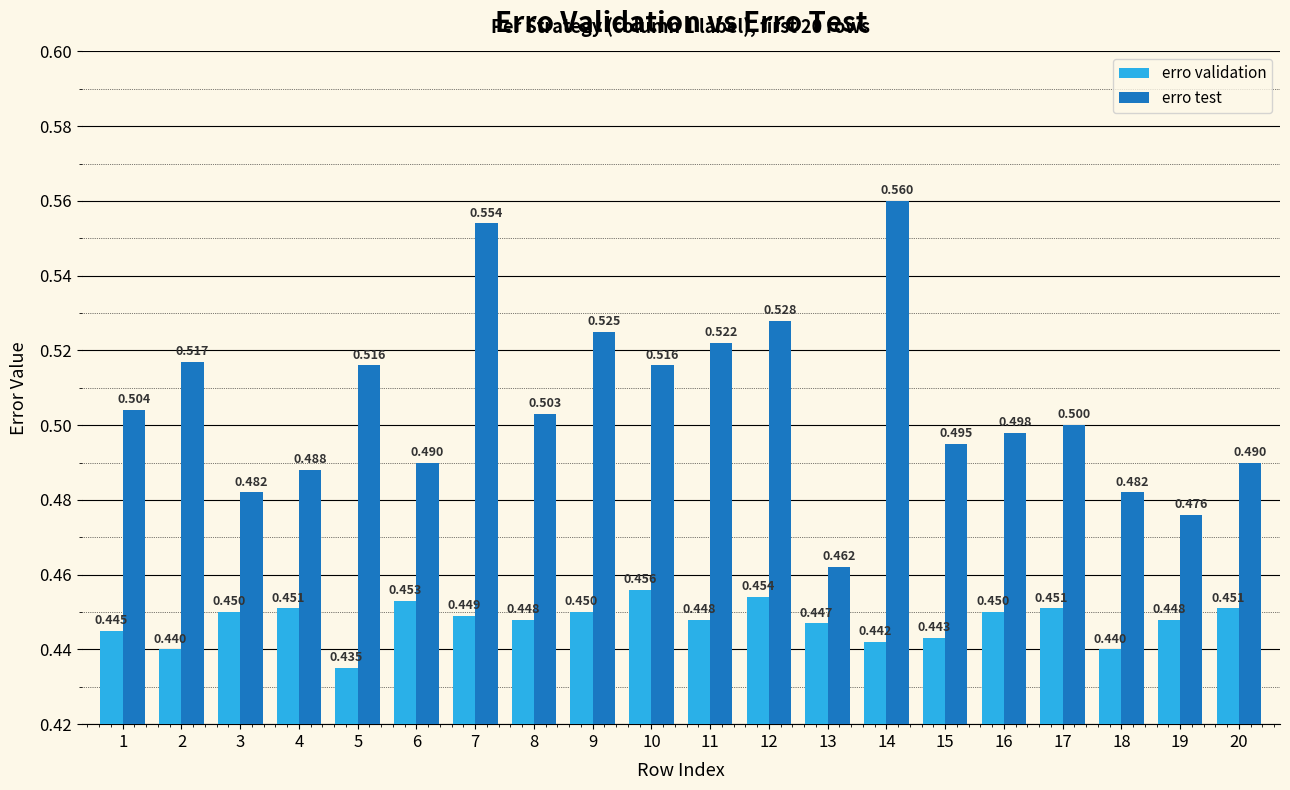

Is the value of erro test at 10 greater than the value of erro validation at 10?

Yes